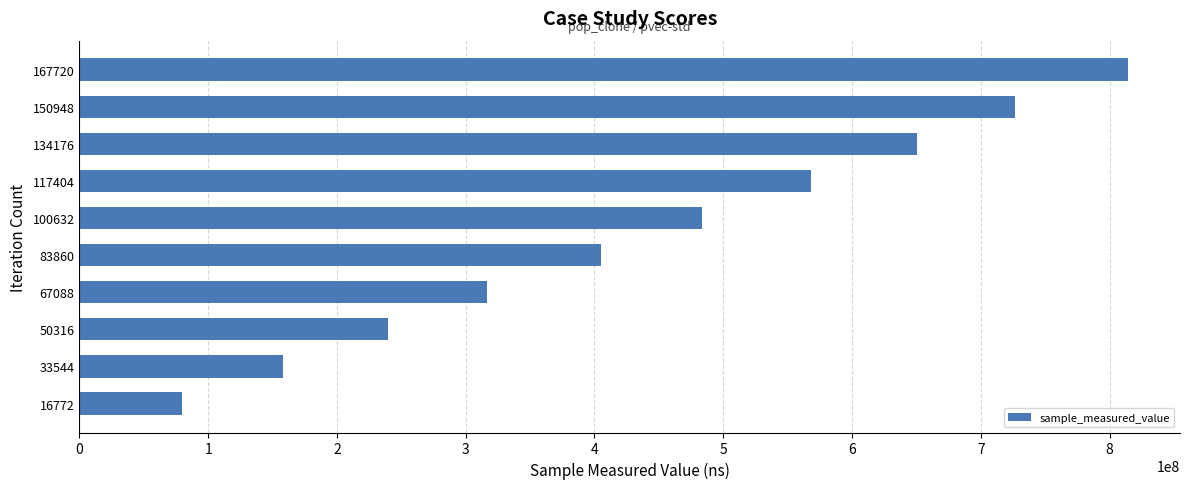

List the labels in order of value, smallest first.

16772, 33544, 50316, 67088, 83860, 100632, 117404, 134176, 150948, 167720